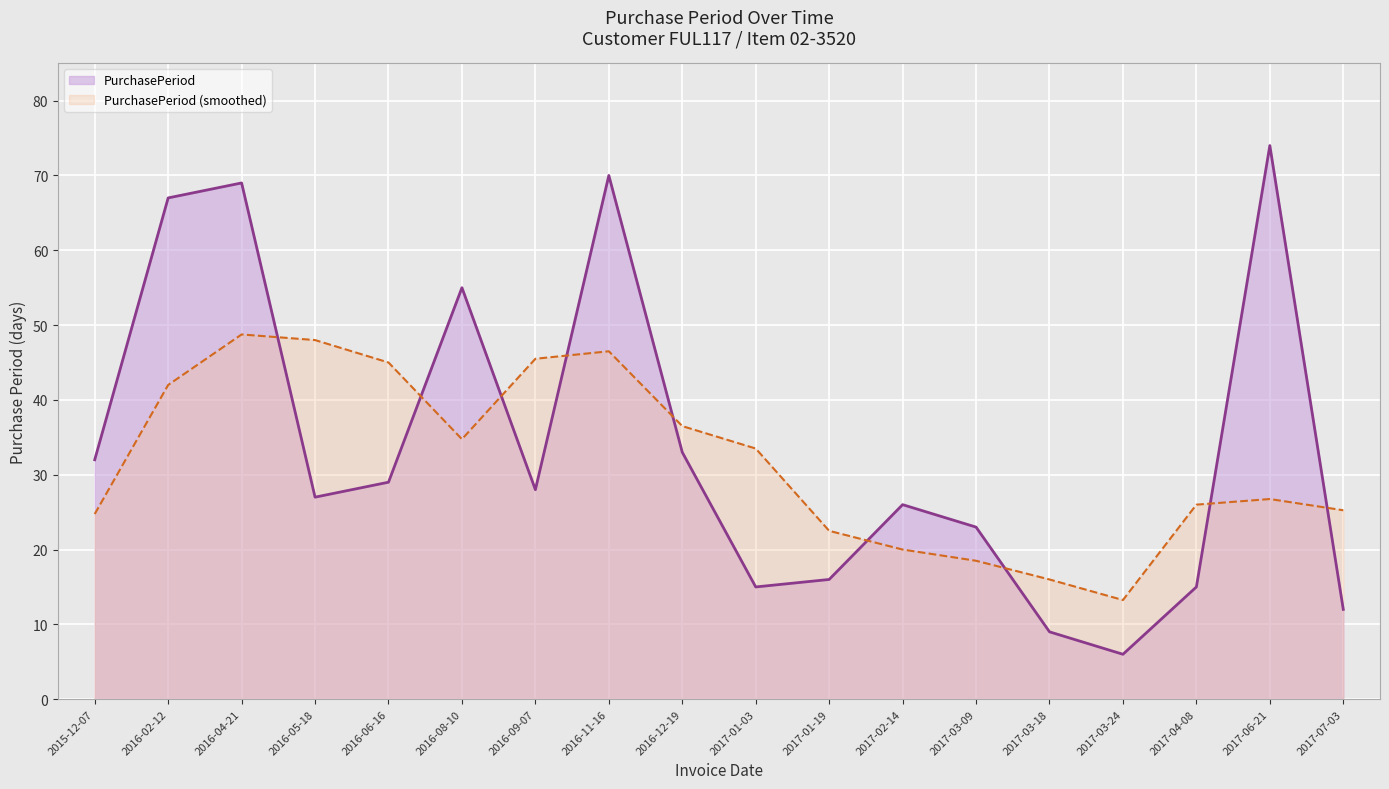

Reading right to left, transcribe all the data shown in this chart.

12	74	15	6	9	23	26	16	15	33	70	28	55	29	27	69	67	32